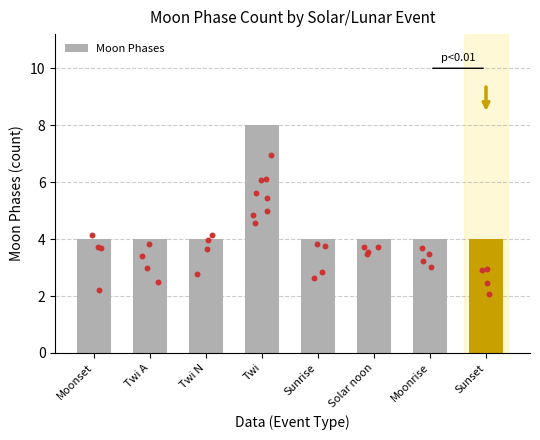

Between Sunrise and Twi, which is larger?

Twi